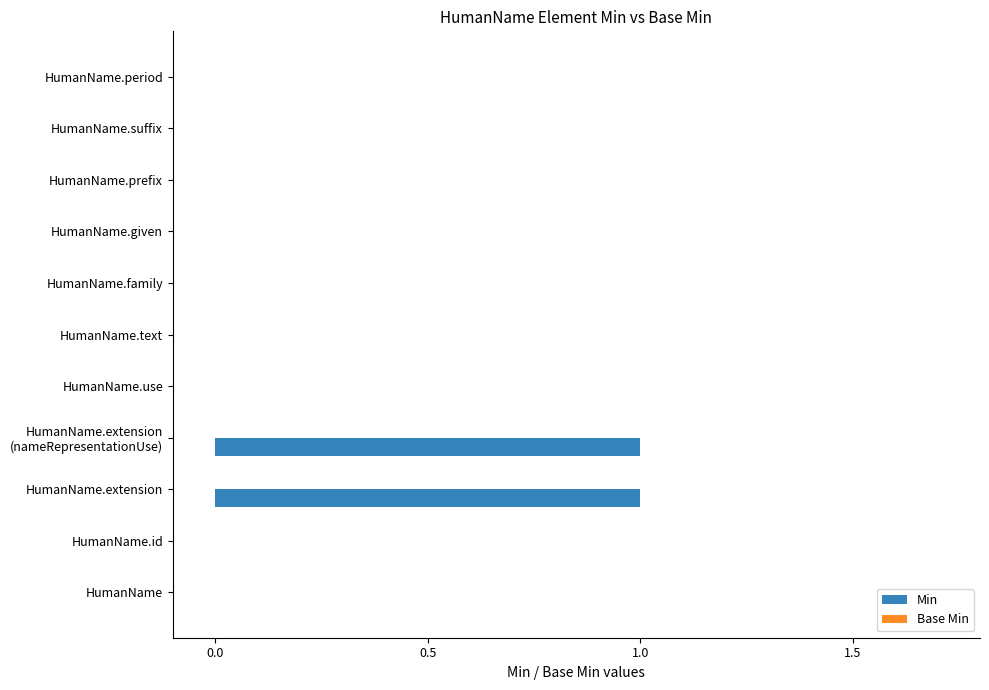

The chart shows a value of 0 at HumanName.use. True or false?

True